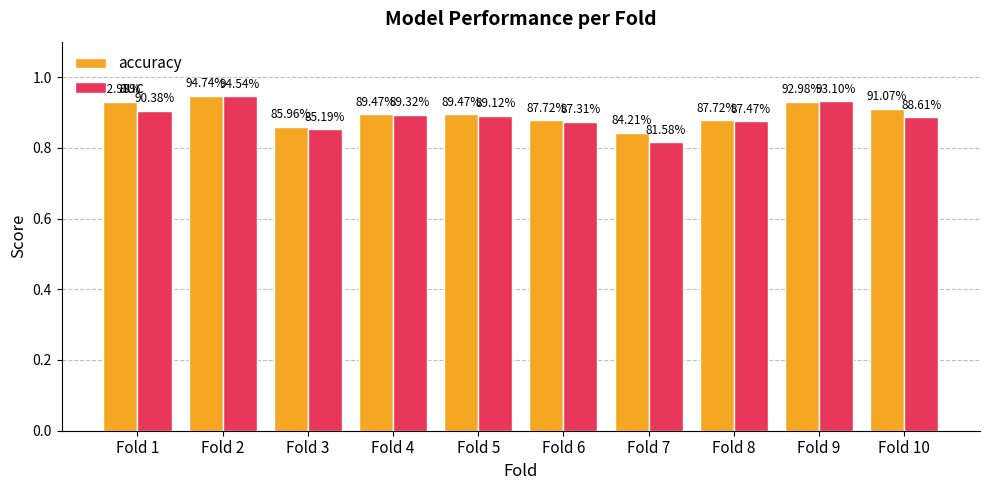

At how many categories does at least one series exceed 0?

10